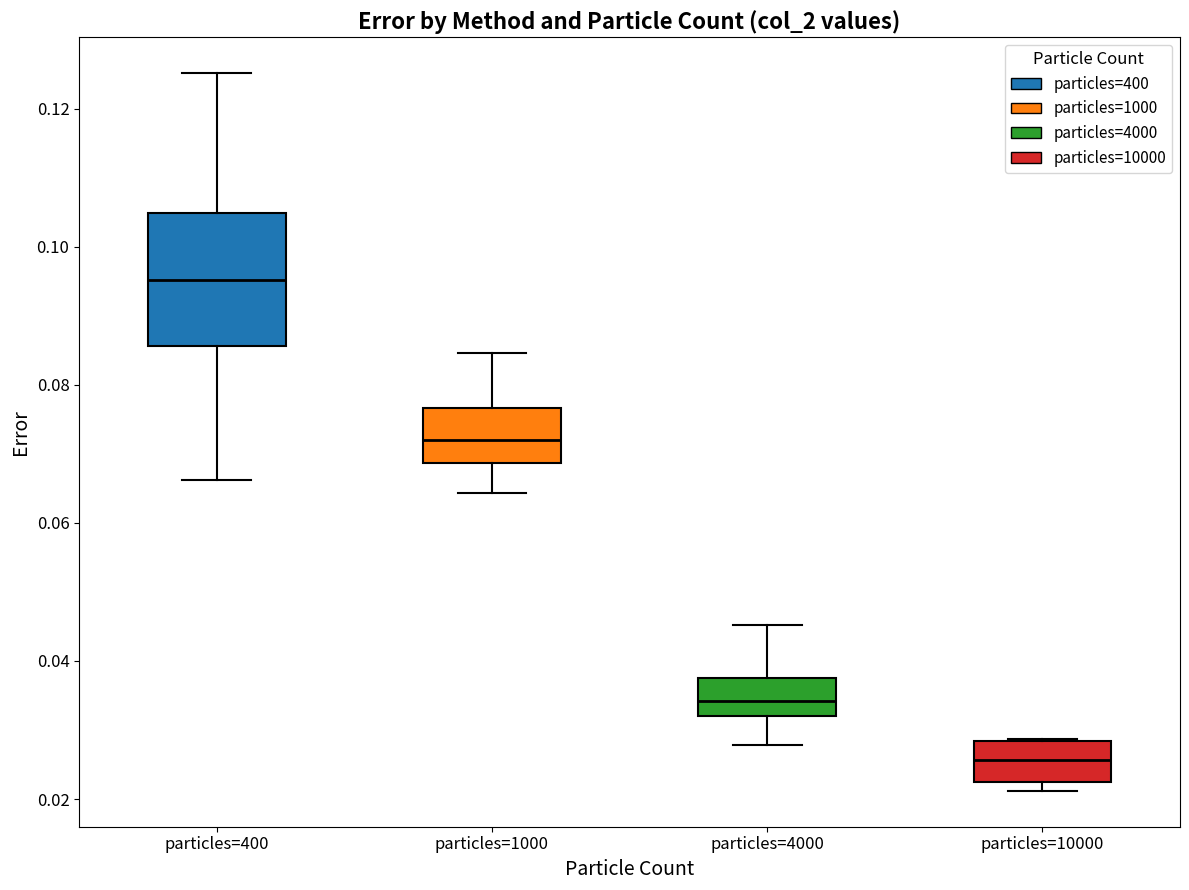

Reading left to right, transcribe this box plot: for each box, give where its median line is, the range the box spans, and where its two whiskers end, as read against the y-axis. The values are not printed on the chart, so give them approximately, as read against the axis.

particles=400: median 0.096, box 0.086 to 0.104, whiskers 0.066 to 0.126
particles=1000: median 0.072, box 0.068 to 0.076, whiskers 0.064 to 0.084
particles=4000: median 0.034, box 0.032 to 0.038, whiskers 0.028 to 0.046
particles=10000: median 0.026, box 0.022 to 0.028, whiskers 0.022 (just below the box's lower edge) to 0.028